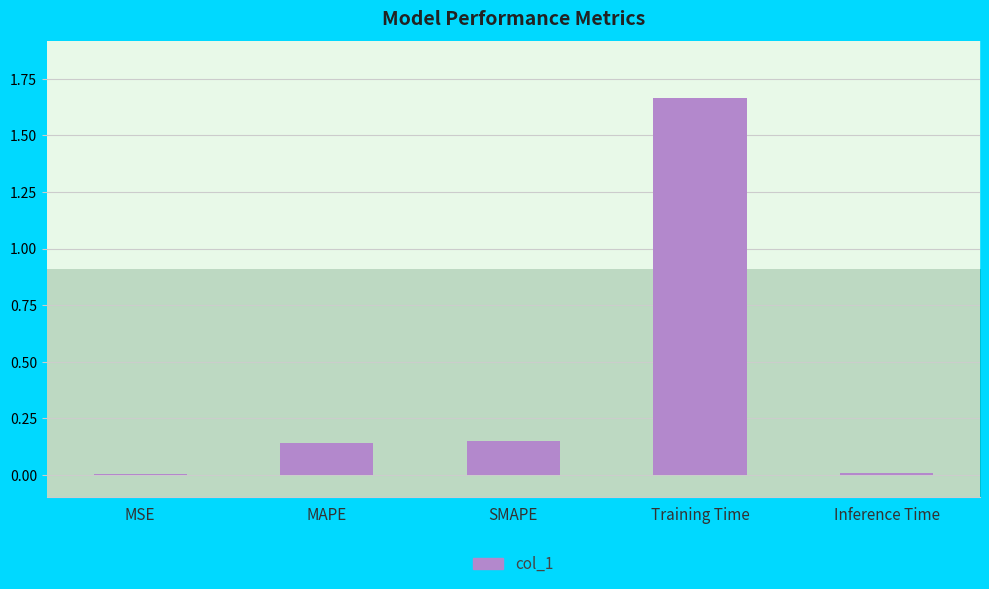

Which label corresponds to the smallest value in the chart?

MSE